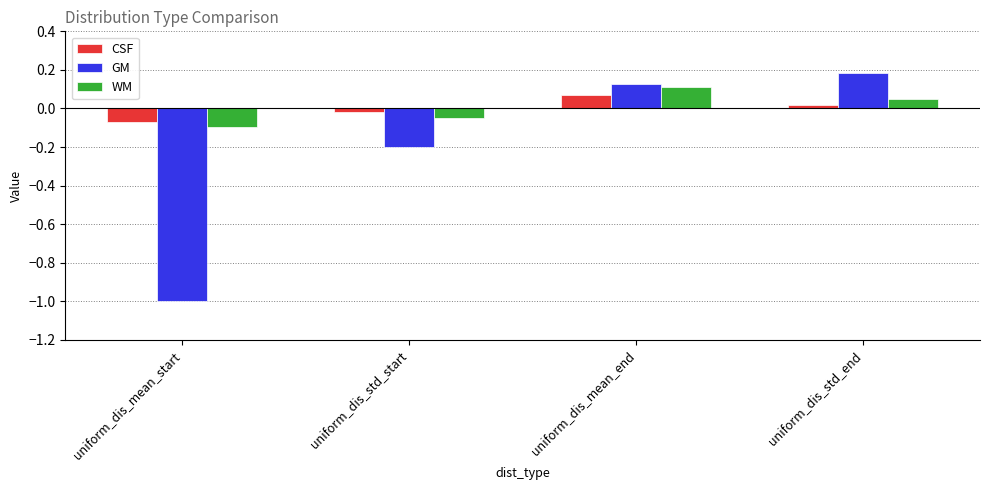

What is the label of the 1st bar from the right?

uniform_dis_std_end